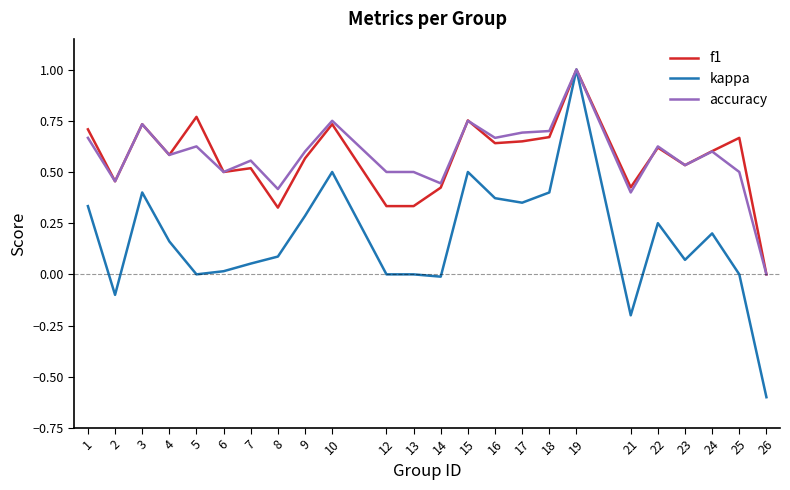

At which label does kappa first exceed 0?

1